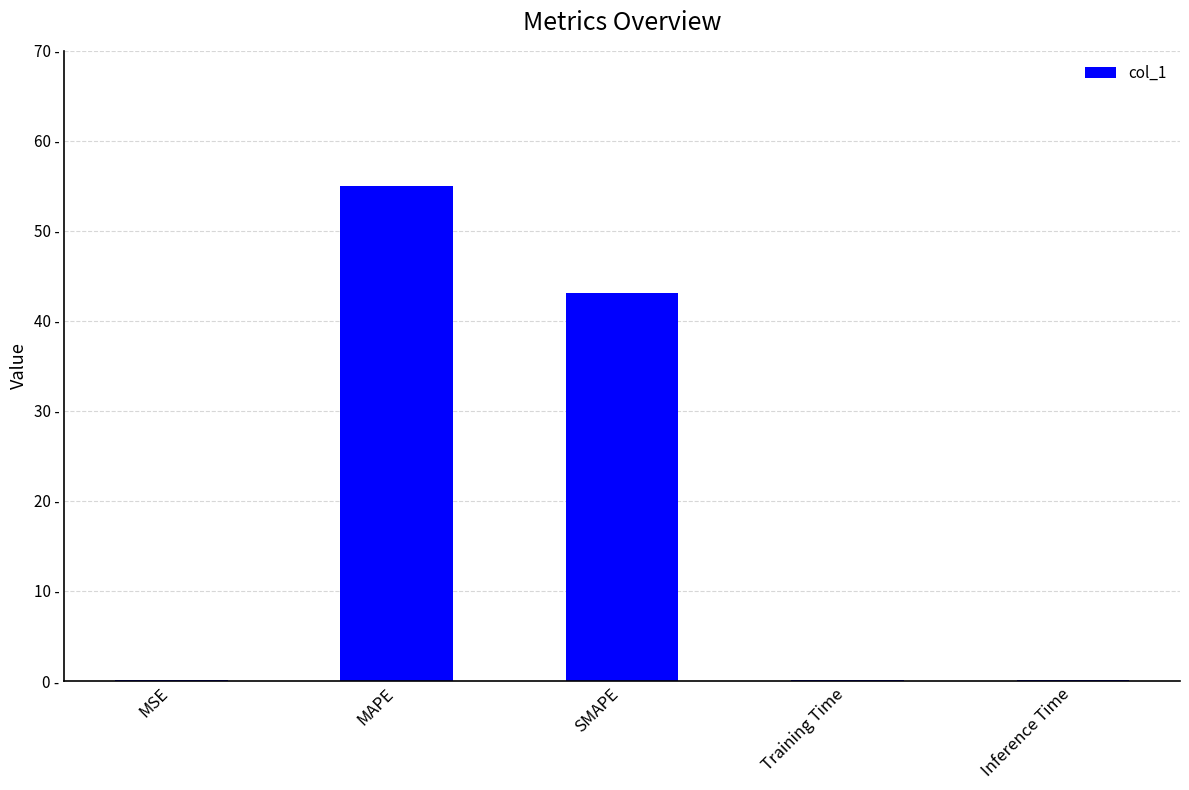

What is the label of the 2nd bar from the left?

MAPE